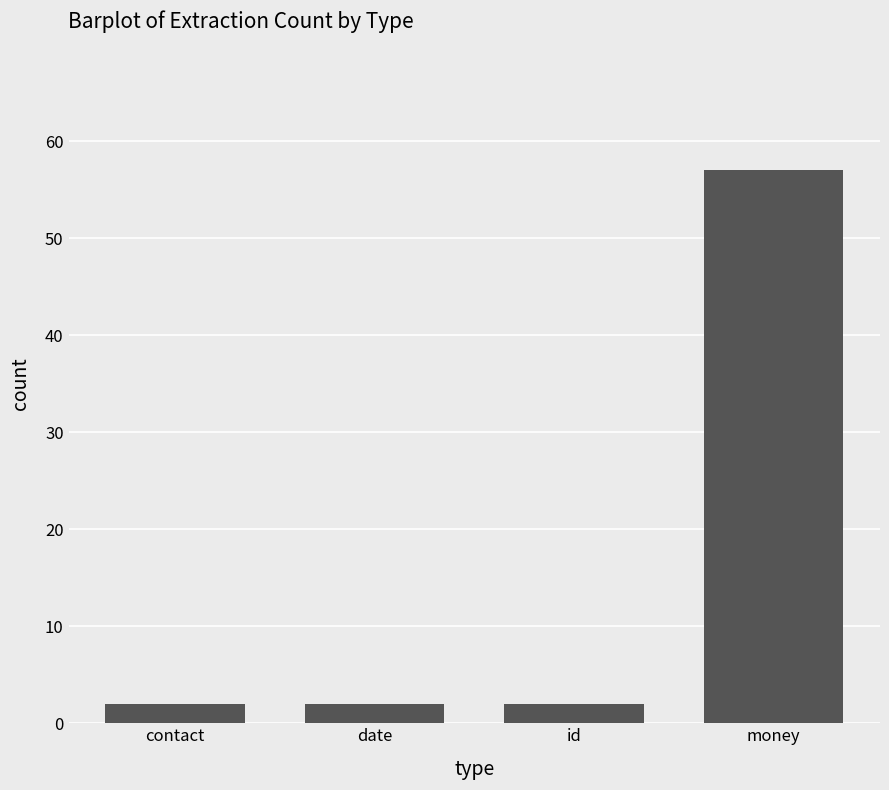

How many bars are there in total?

4